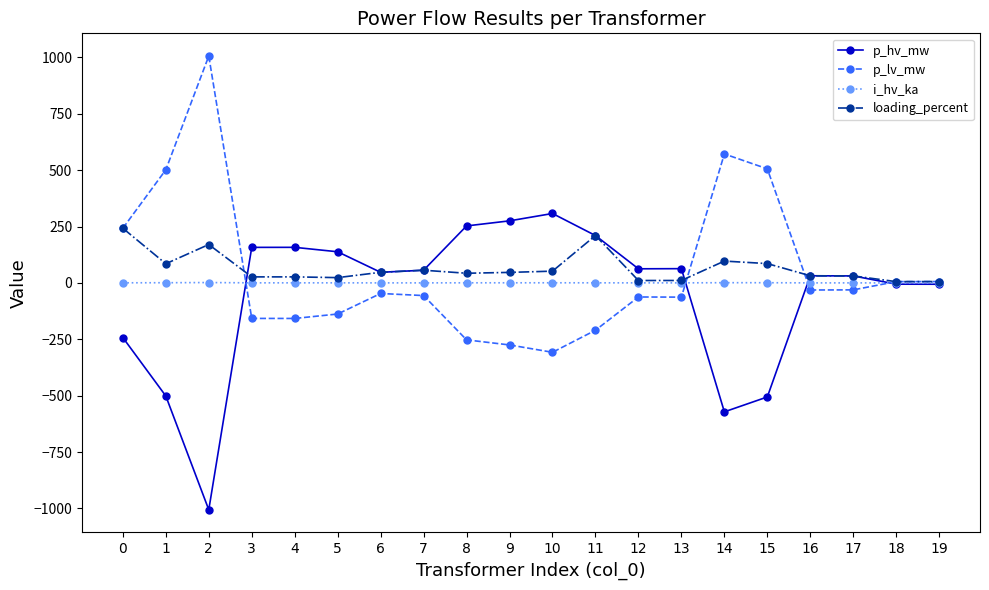

What is the maximum value shown in the chart?

1006.1